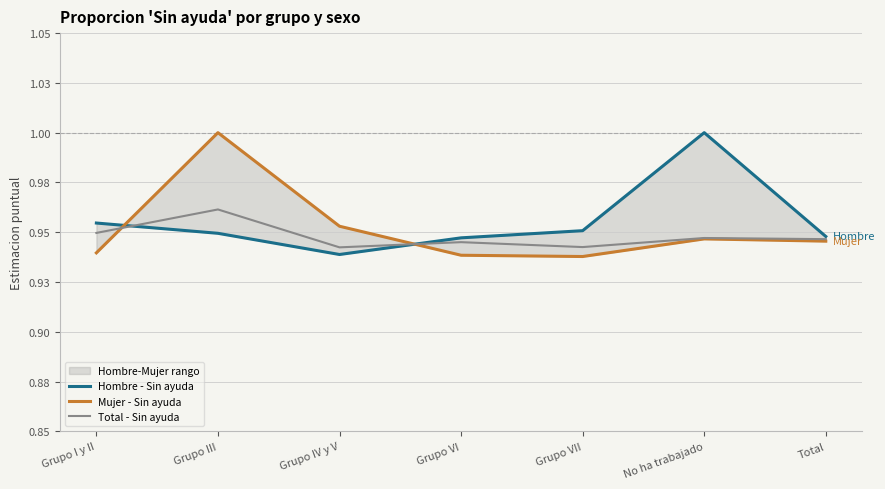

What position from the left is Total?

7